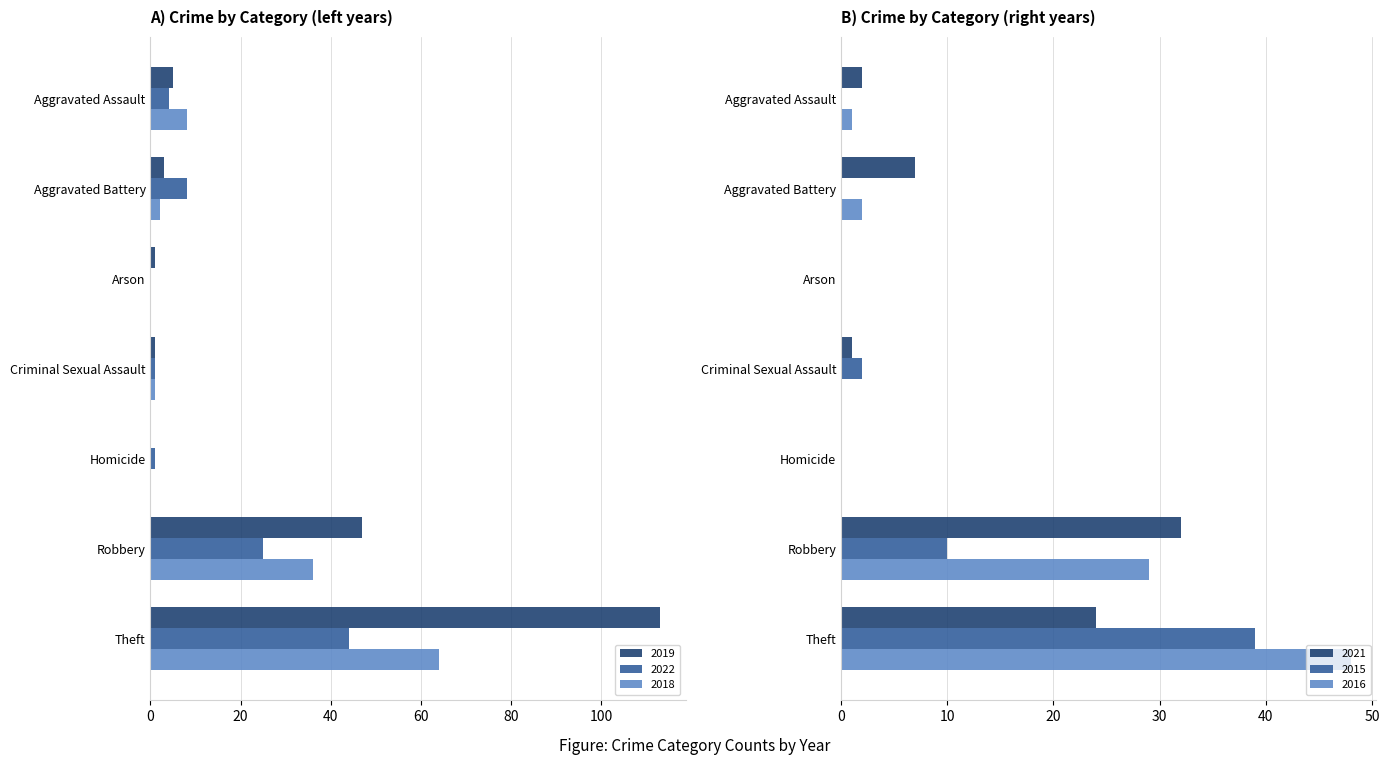

How many distinct data groups are displayed?

6